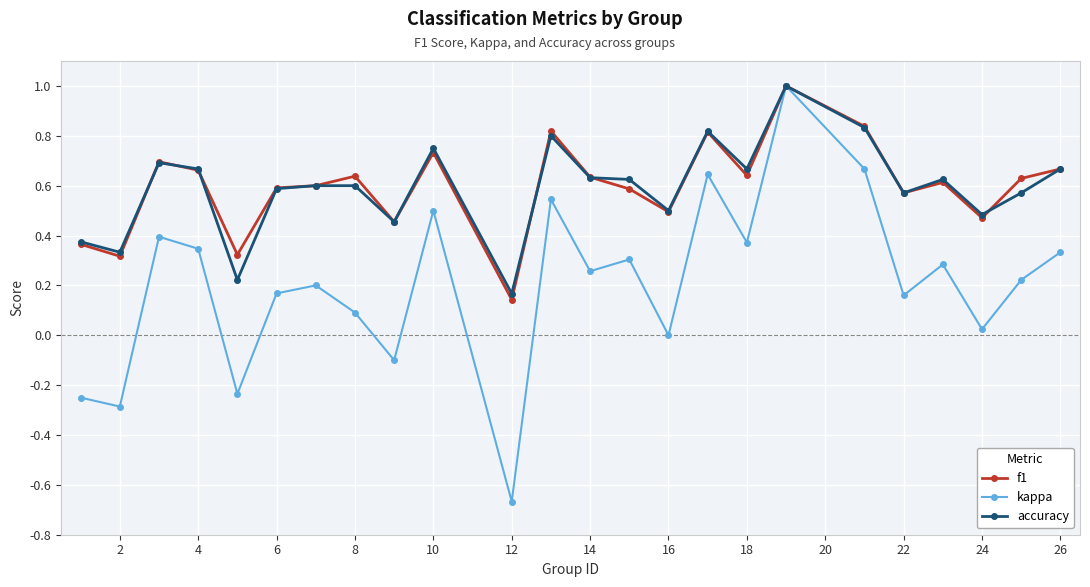

How many interior local peaks does the kappa series have?

8